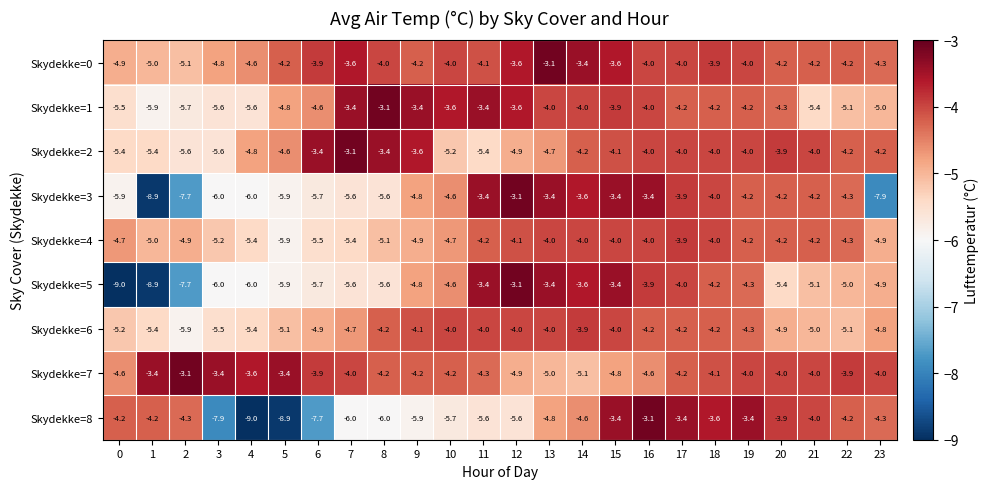

What is the difference between the Skydekke=3 values at 9 and 0?

1.1